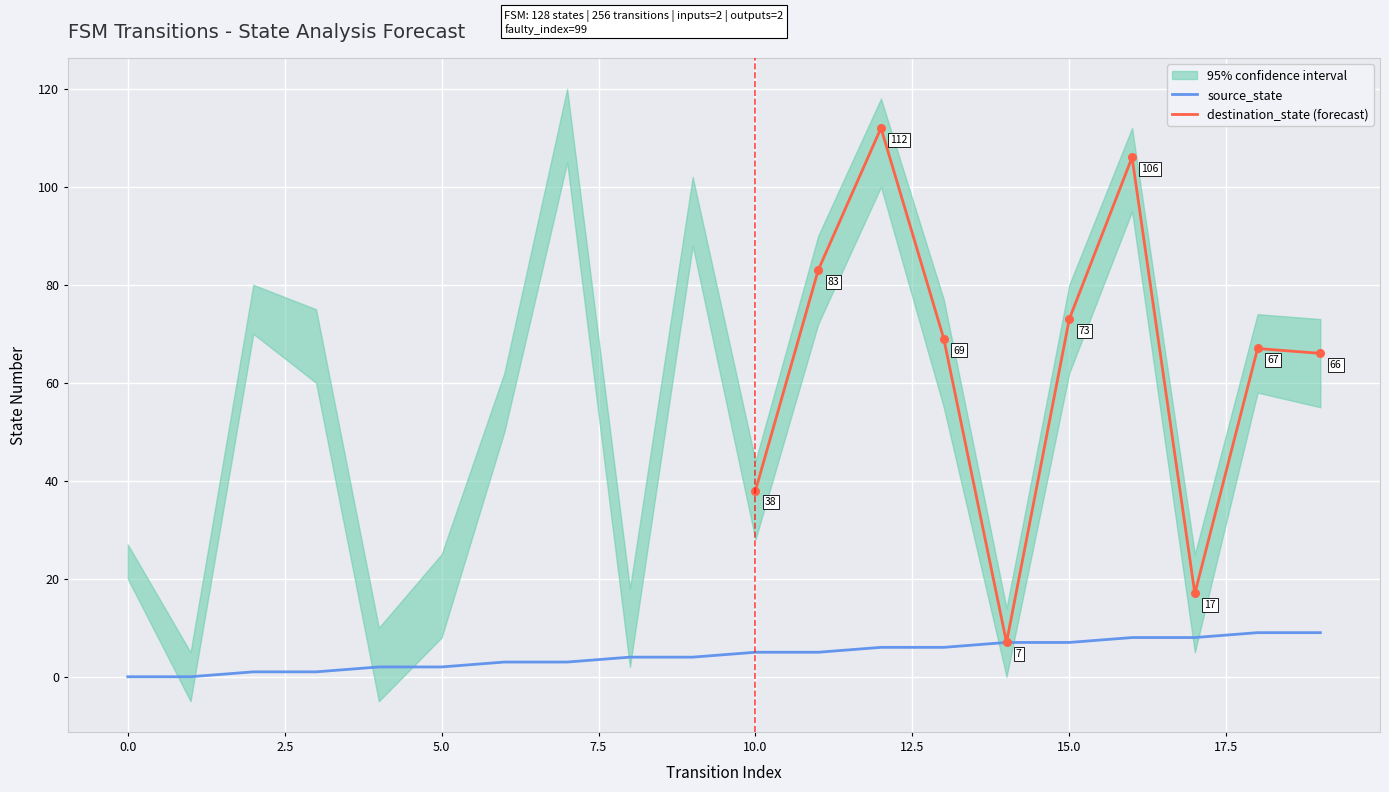

Which series has the widest spread of Y values?

destination_state